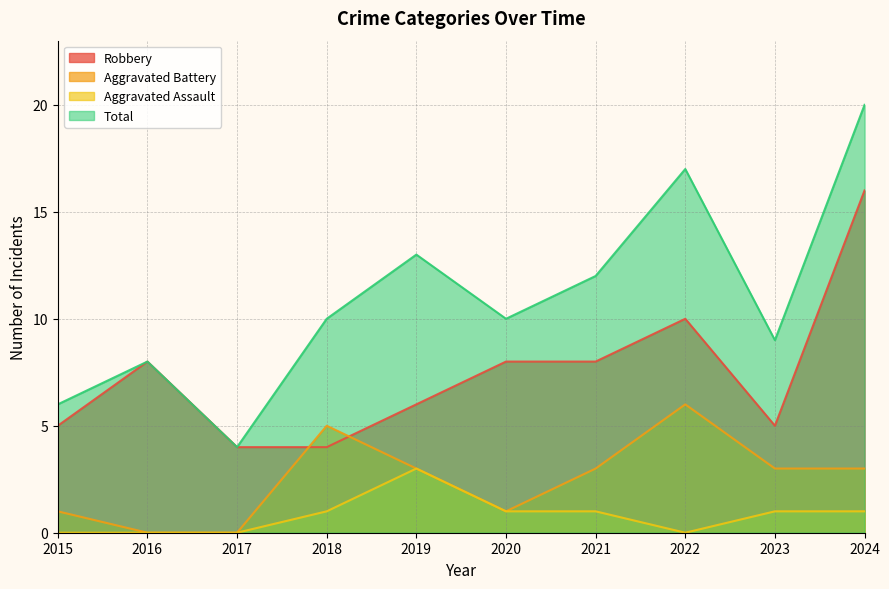

Which category has the highest value in the Aggravated Assault series?

2019